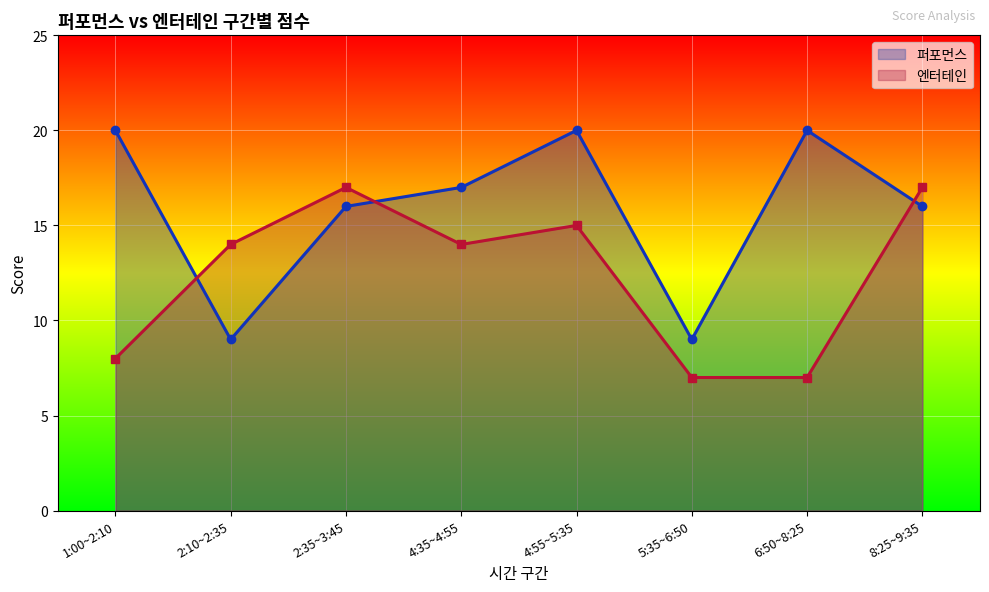

At 4:35~4:55, list the series in order from smallest to largest.

엔터테인, 퍼포먼스